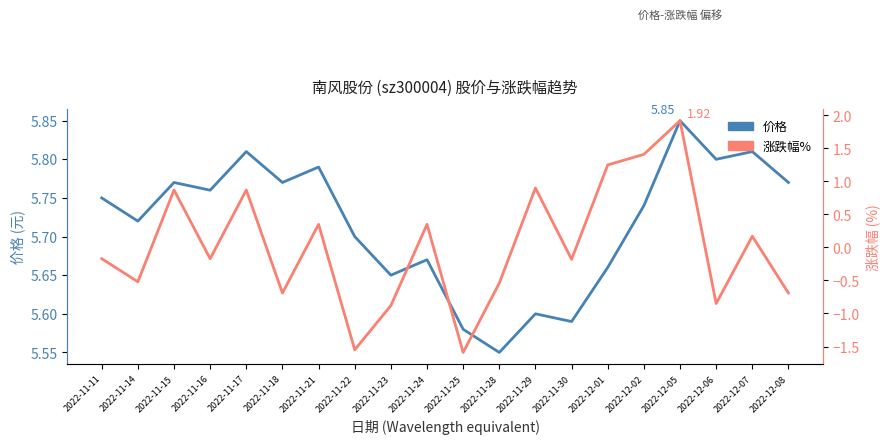

Is it true that 价格 equals 5.7 at 2022-11-22?

True